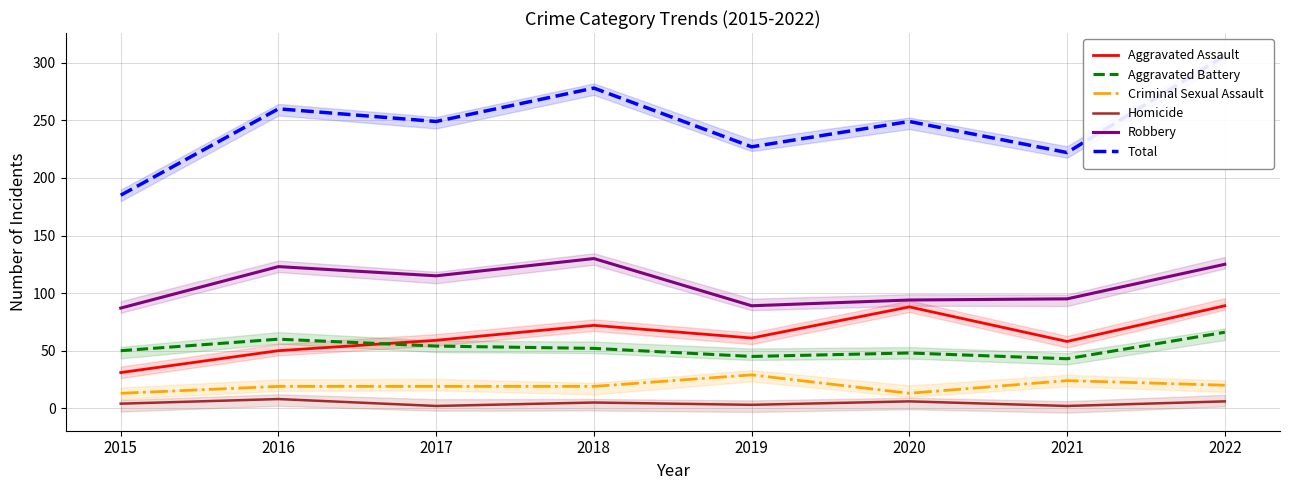

True or false: Criminal Sexual Assault and Total intersect in this chart.

False